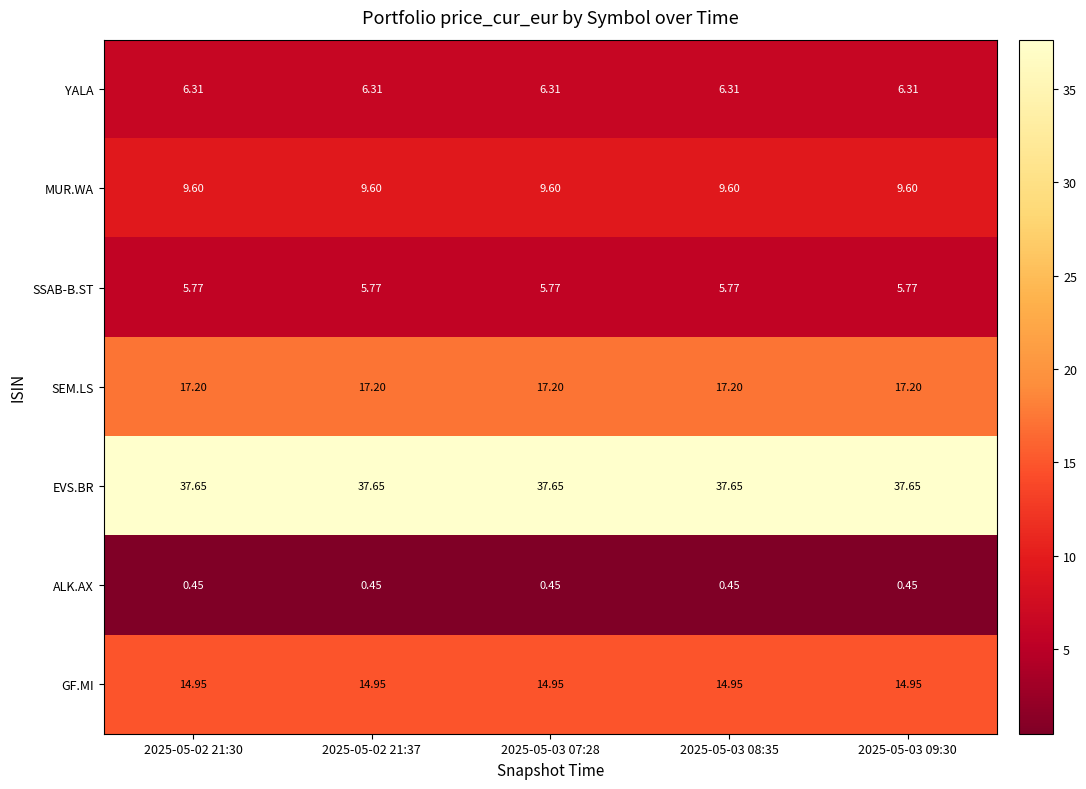

List the series in order of their peak value, highest first.

EVS.BR, SEM.LS, GF.MI, MUR.WA, YALA, SSAB-B.ST, ALK.AX